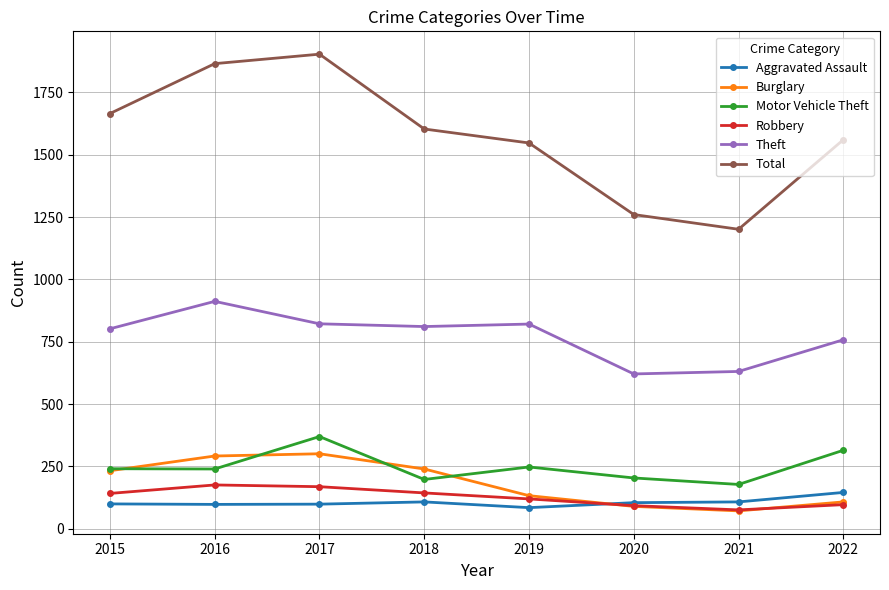

Is it true that Motor Vehicle Theft equals 176 at 2017?

False